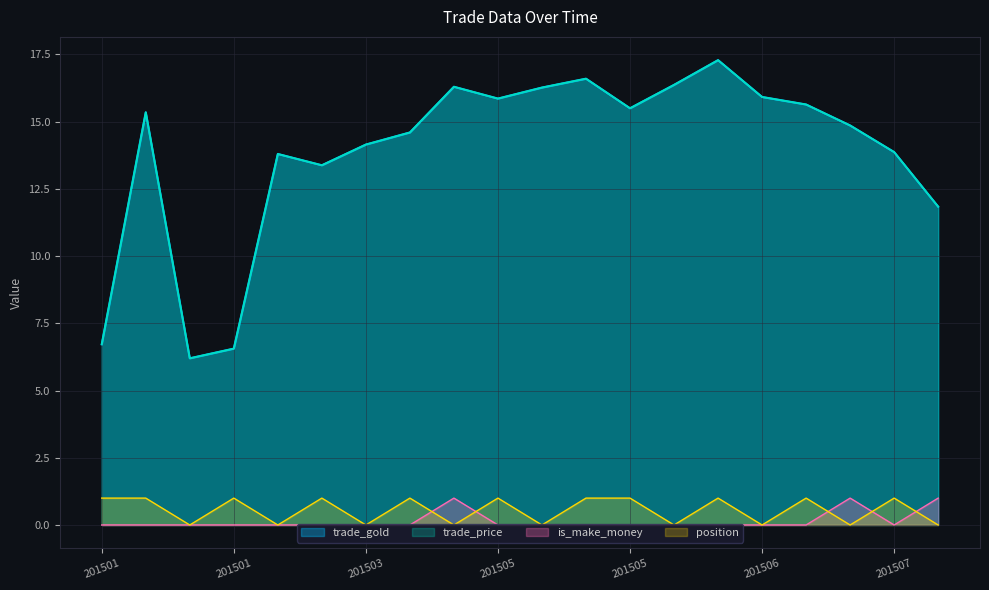

At which label does trade_gold reach its minimum?

20150119